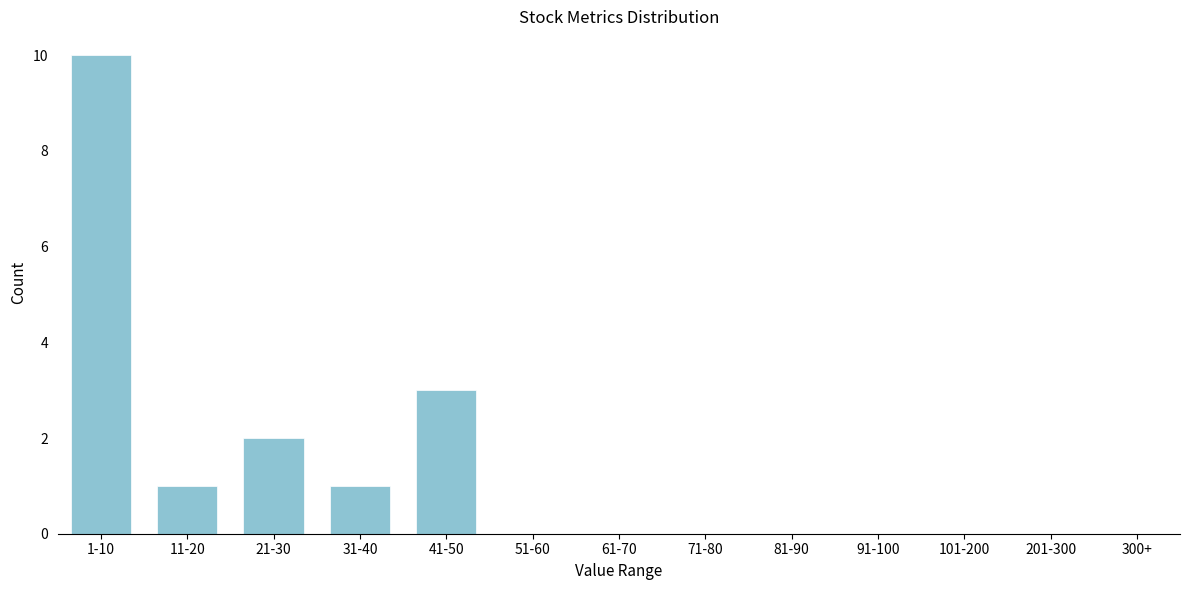

Reading right to left, what are all the values shown in this chart?

300+=0	201-300=0	101-200=0	91-100=0	81-90=0	71-80=0	61-70=0	51-60=0	41-50=3	31-40=1	21-30=2	11-20=1	1-10=10